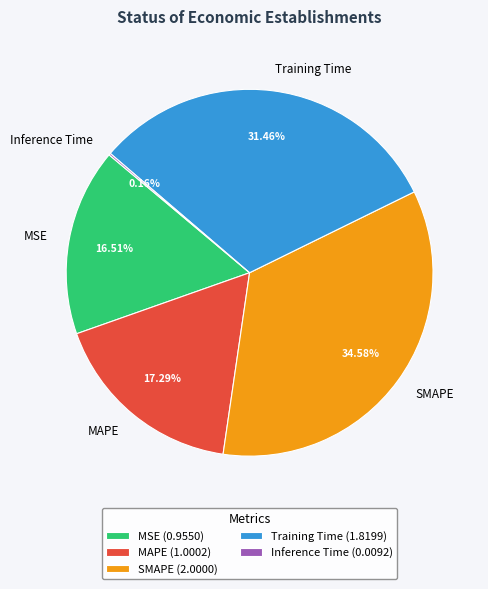

Does Training Time represent more than half of the total?

No